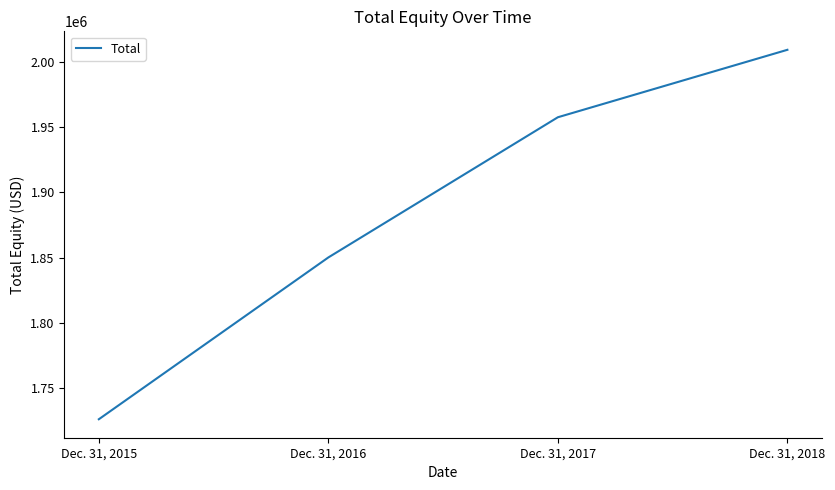

The value at Dec. 31, 2016 is 2759750. True or false?

False